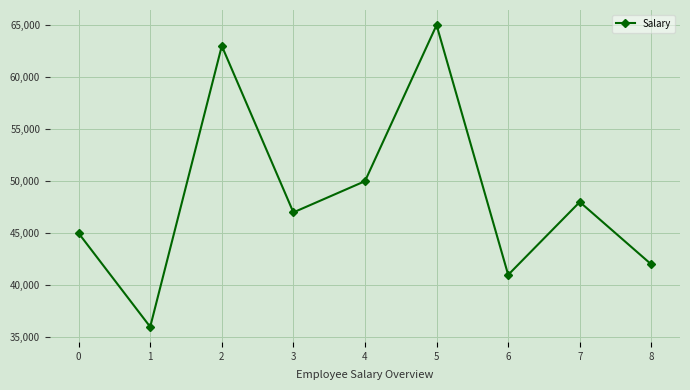

The chart shows a value of 80188 at 4. True or false?

False